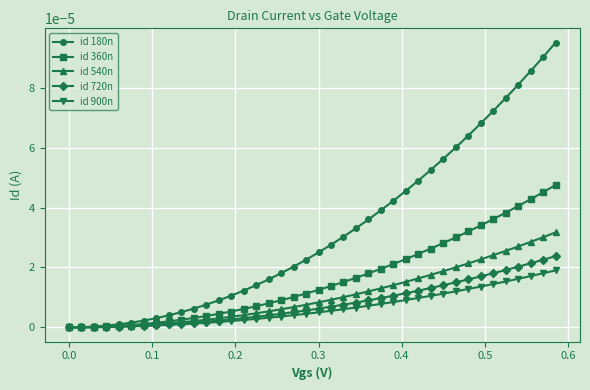

Which series has the widest spread of values?

id 180n